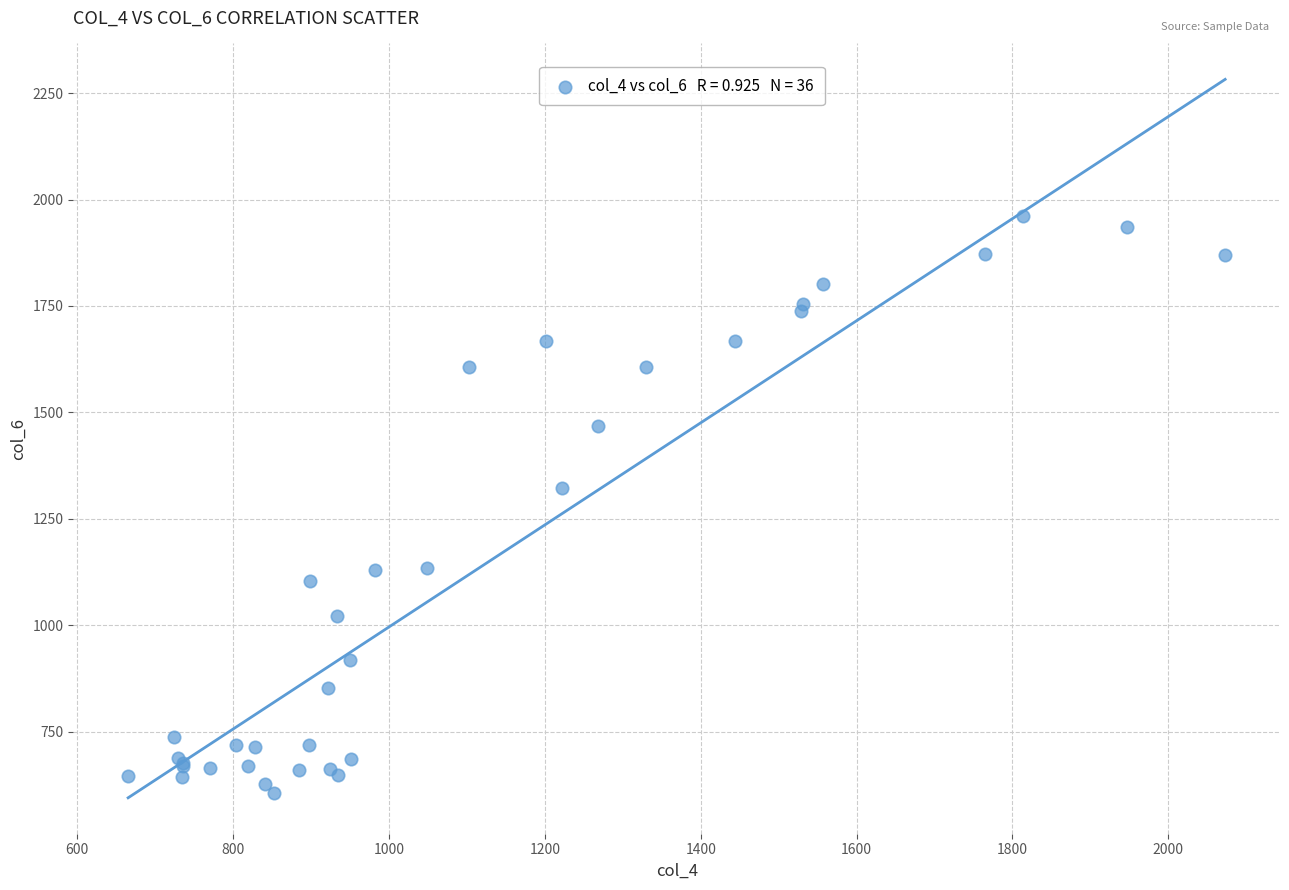

What Y value in the scatter plot is closest to 1283?

1321.9